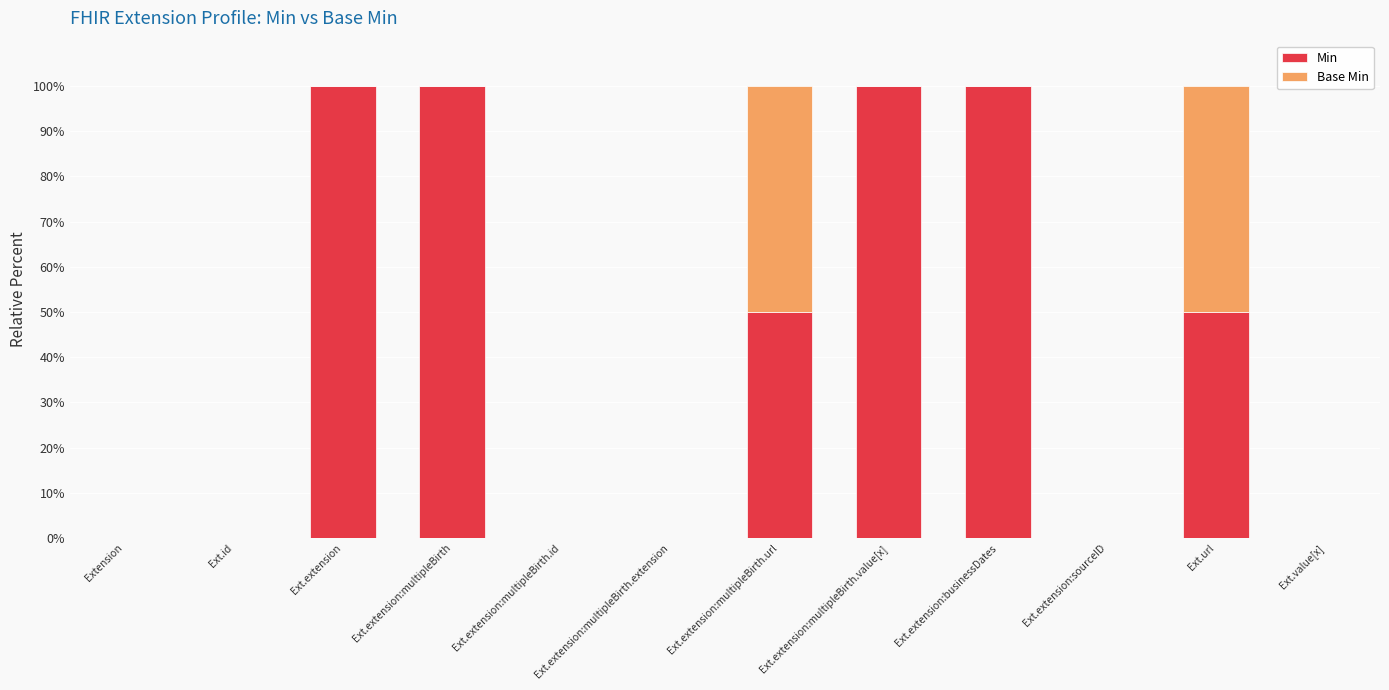

Is it true that Min equals 0 at Ext.extension:multipleBirth.extension?

True